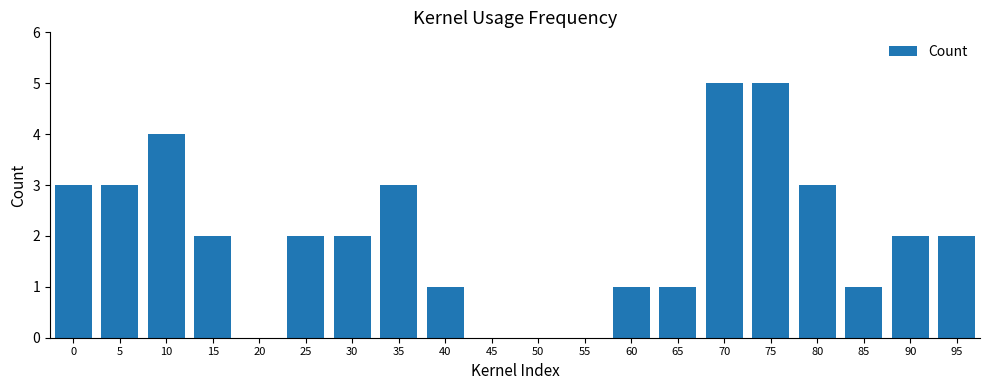

Reading left to right, extract all data points from this chart.

3	3	4	2	0	2	2	3	1	0	0	0	1	1	5	5	3	1	2	2